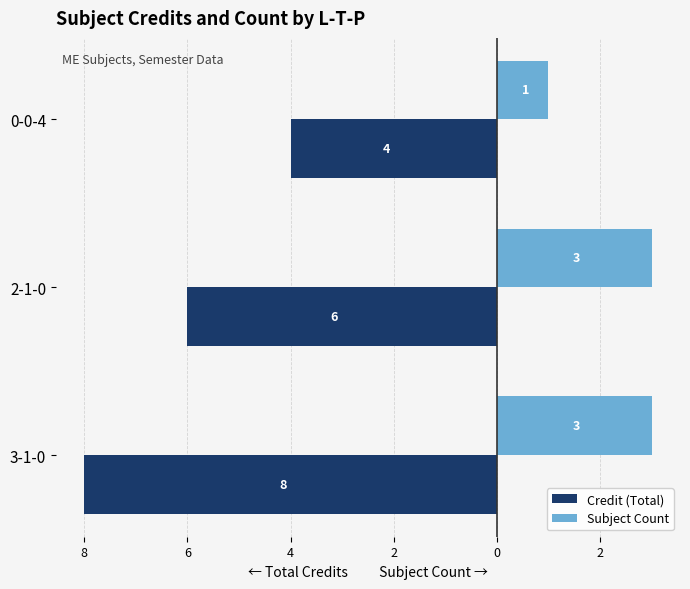

Reading left to right, transcribe all the data shown in this chart.

Credit (Total): -8	-6	-4
Subject Count: 3	3	1